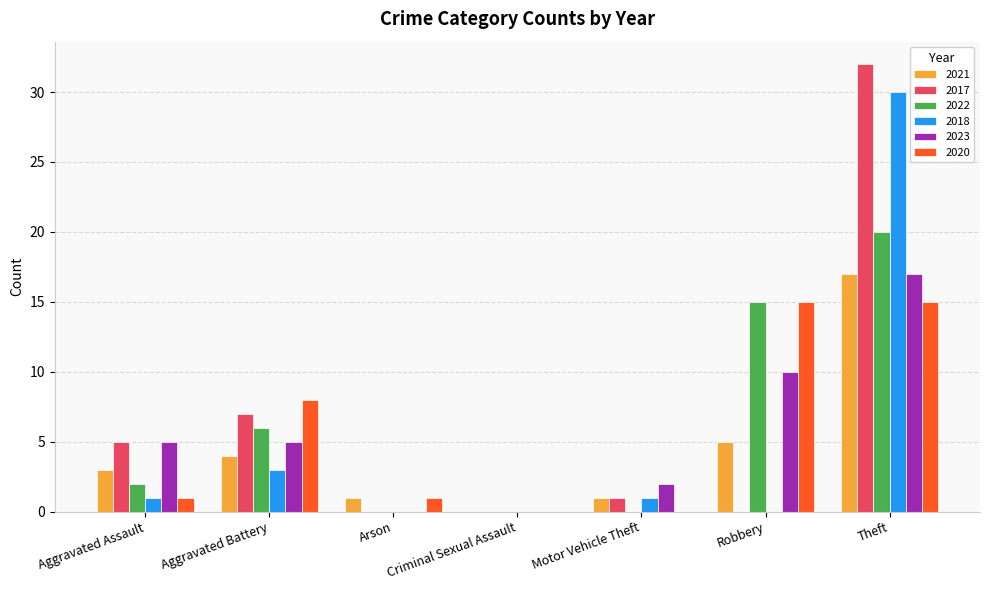

At which category is the sum across all series the highest?

Theft